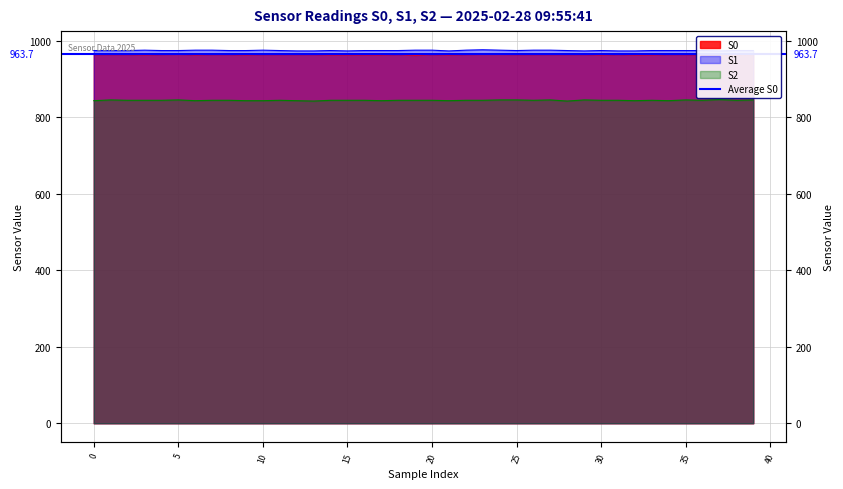

List the series in order of their peak value, highest first.

S1, S0, S2